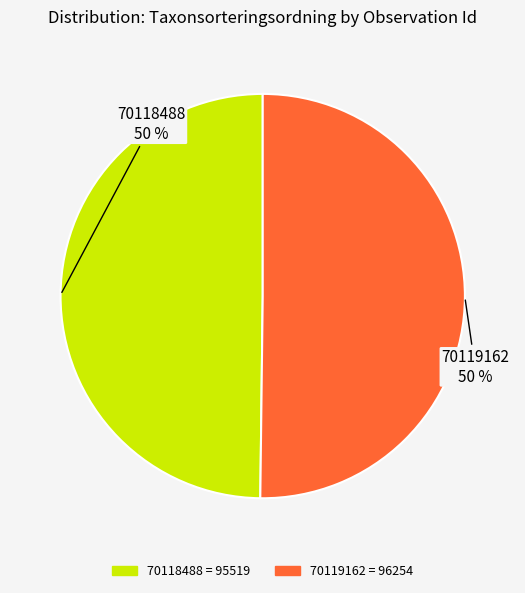

Is the sum of 70119162 and 70118488 greater than half?

Yes